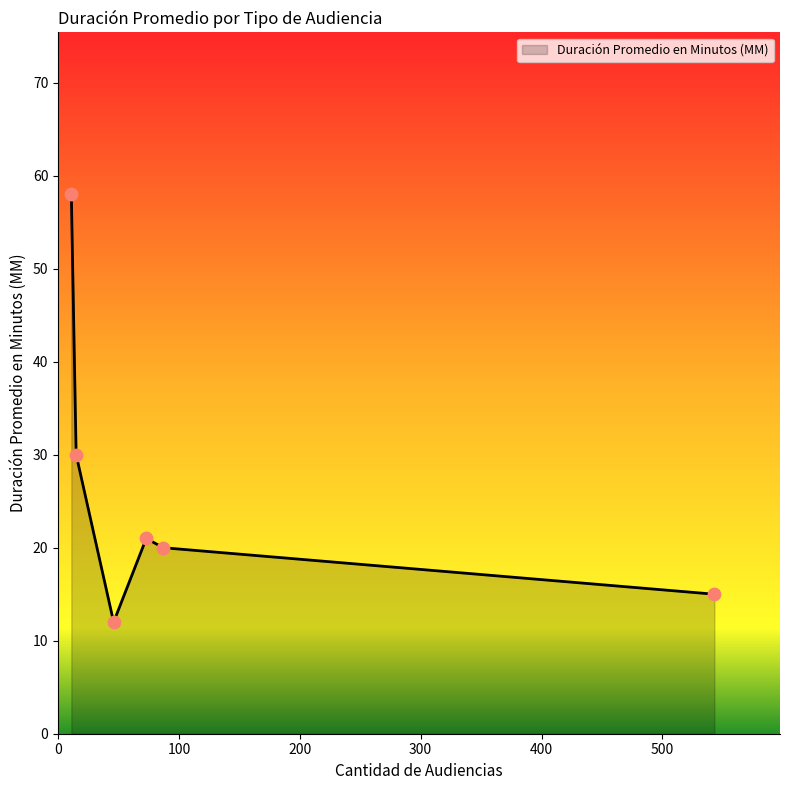

How many interior local peaks (higher than both neighbors) does the data have?

1